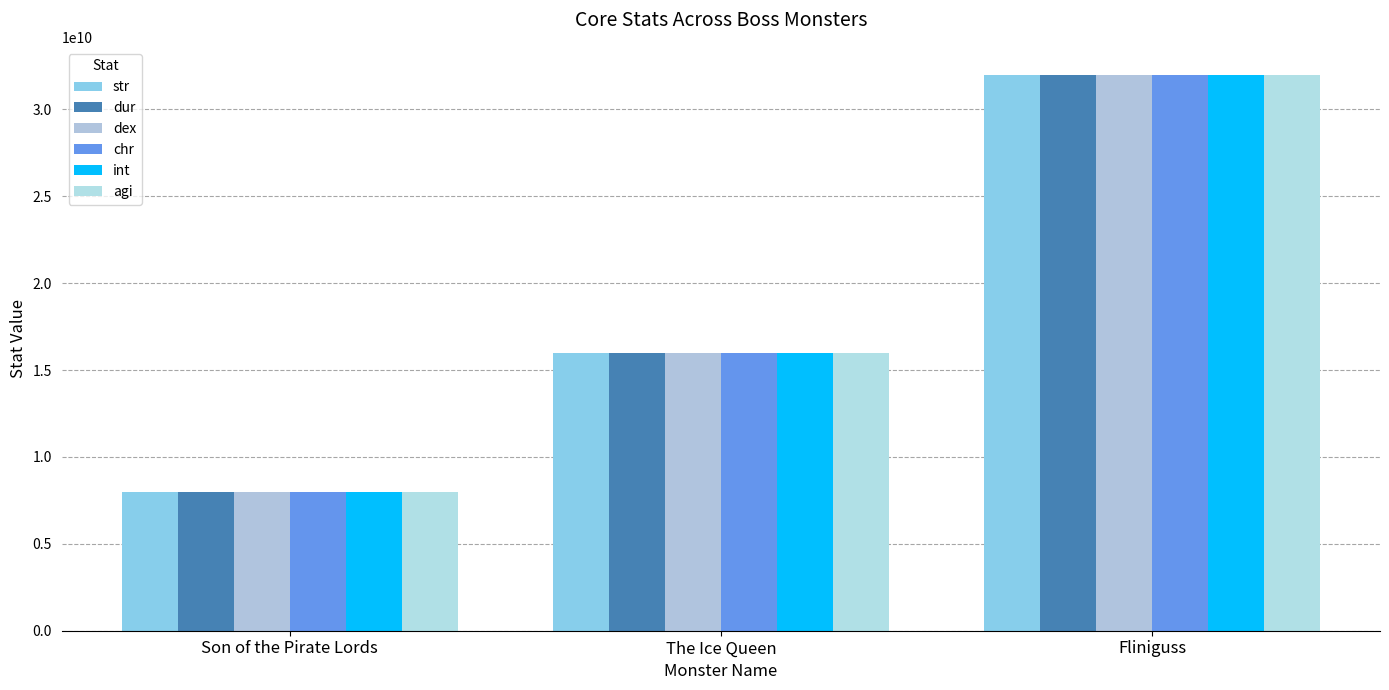

Read the chr value at Fliniguss.

32000000003